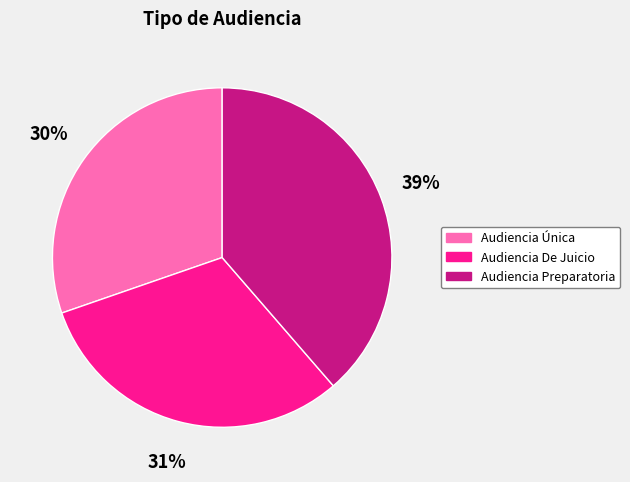

What is the ratio of the value at Audiencia Preparatoria to the value at Audiencia Única?

1.3